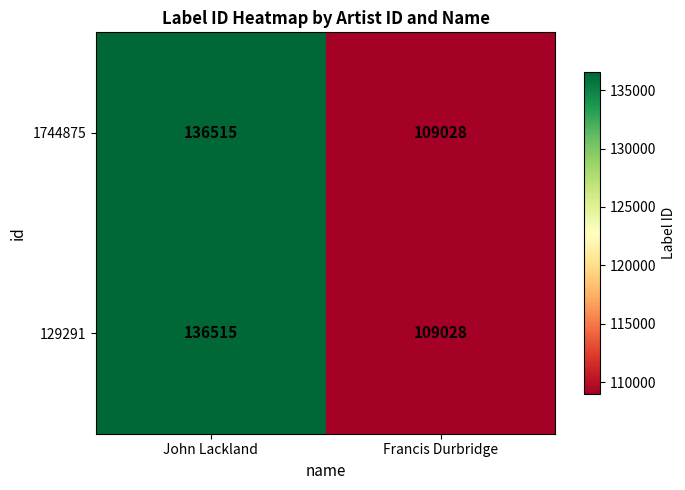

List the labels in order of 1744875 value, largest first.

John Lackland, Francis Durbridge